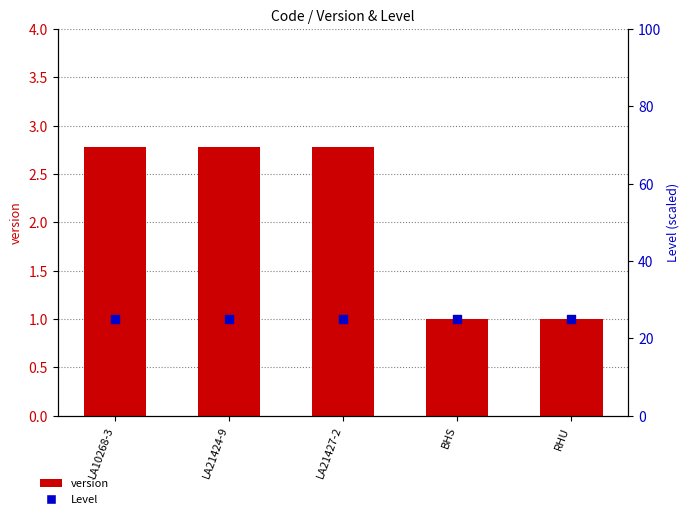

What are all the series names shown in the legend?

version, Level